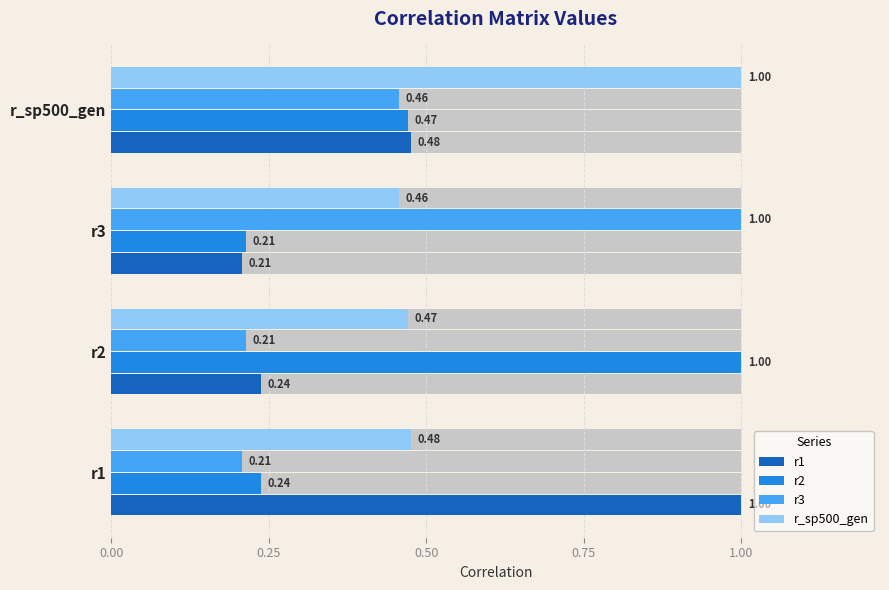

What is the sum of all r1 values?

1.9